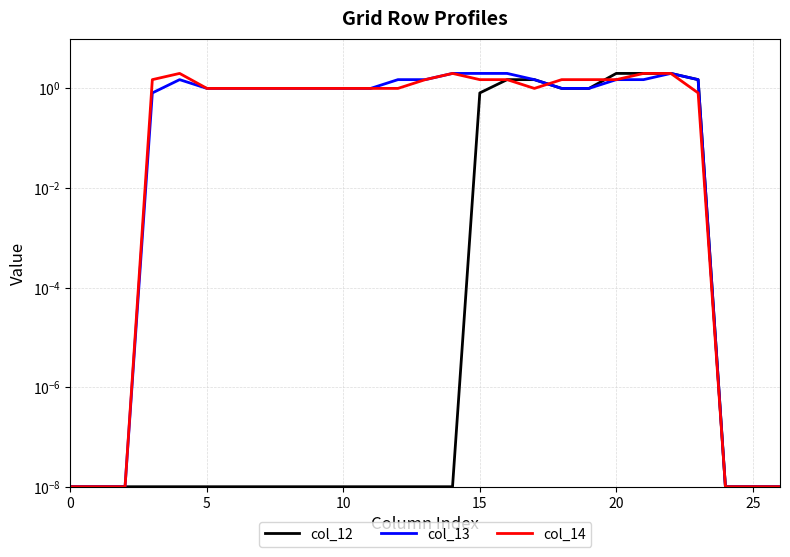

The value of col_12 at 14 is 0.0. True or false?

False